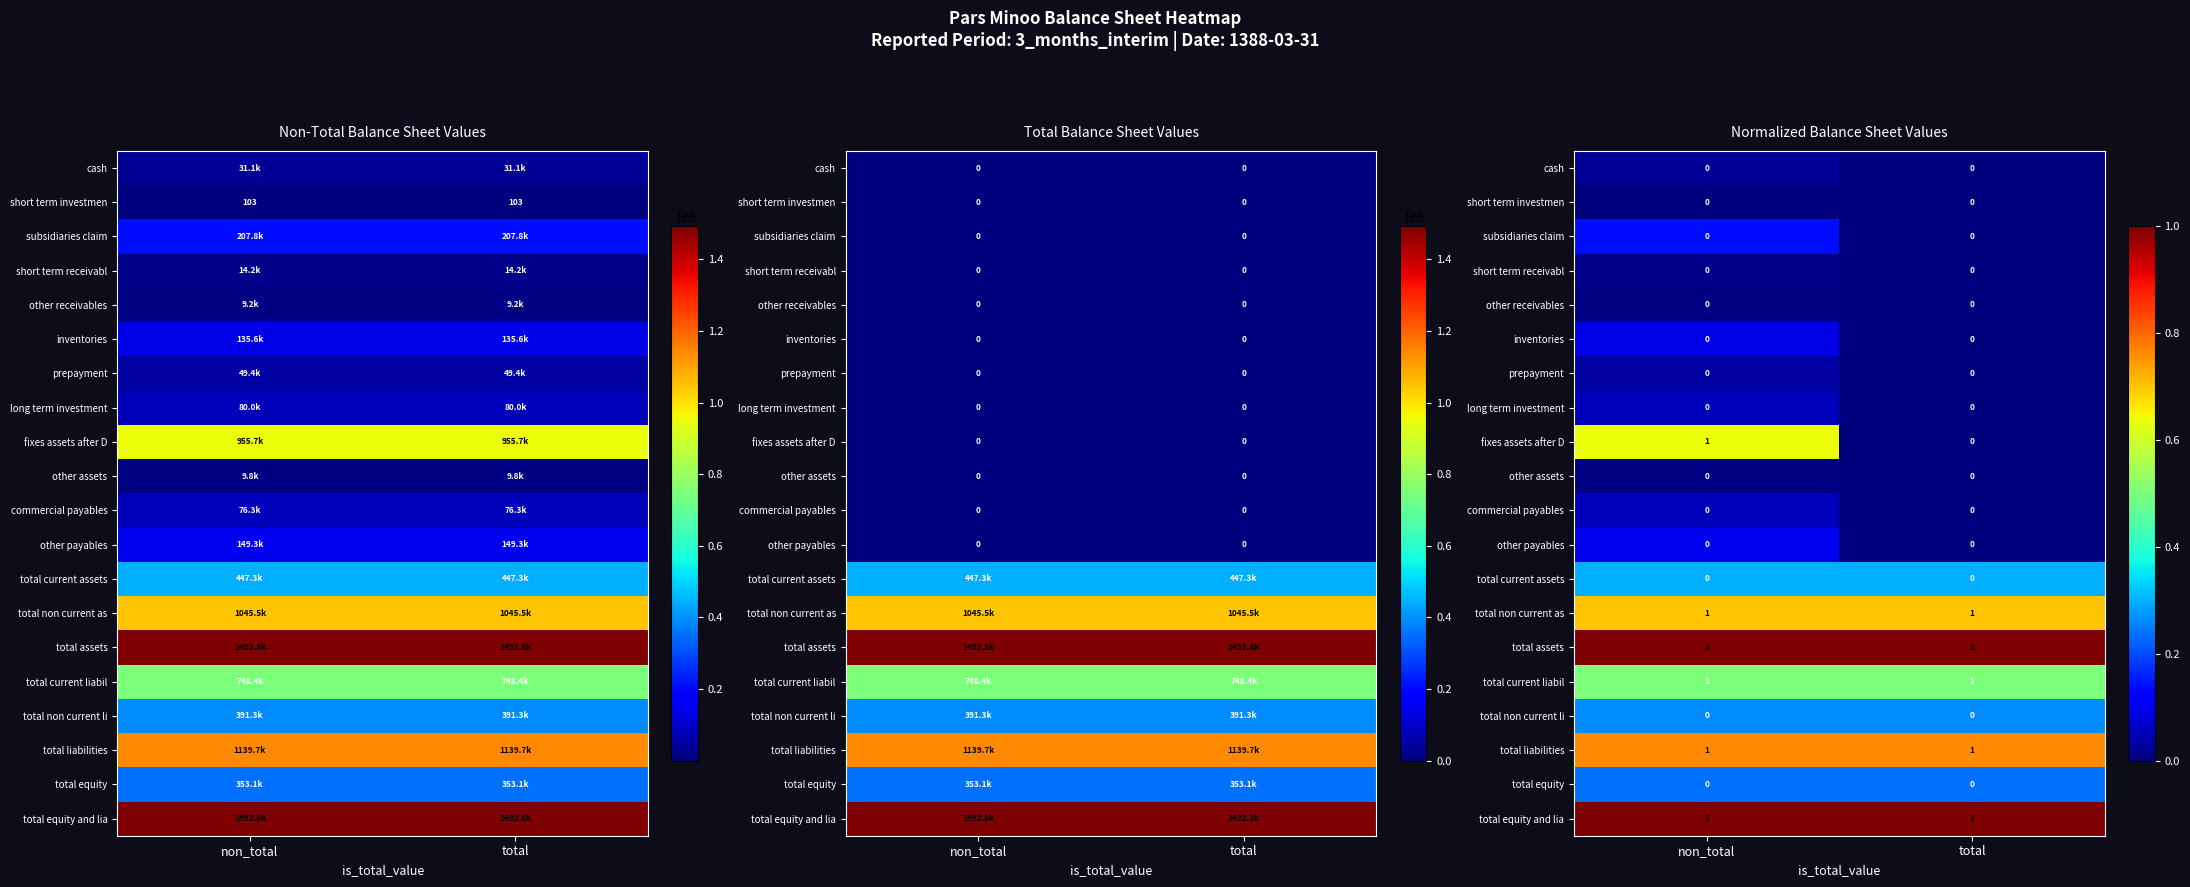

What is the maximum value for total current liabil?

0.5